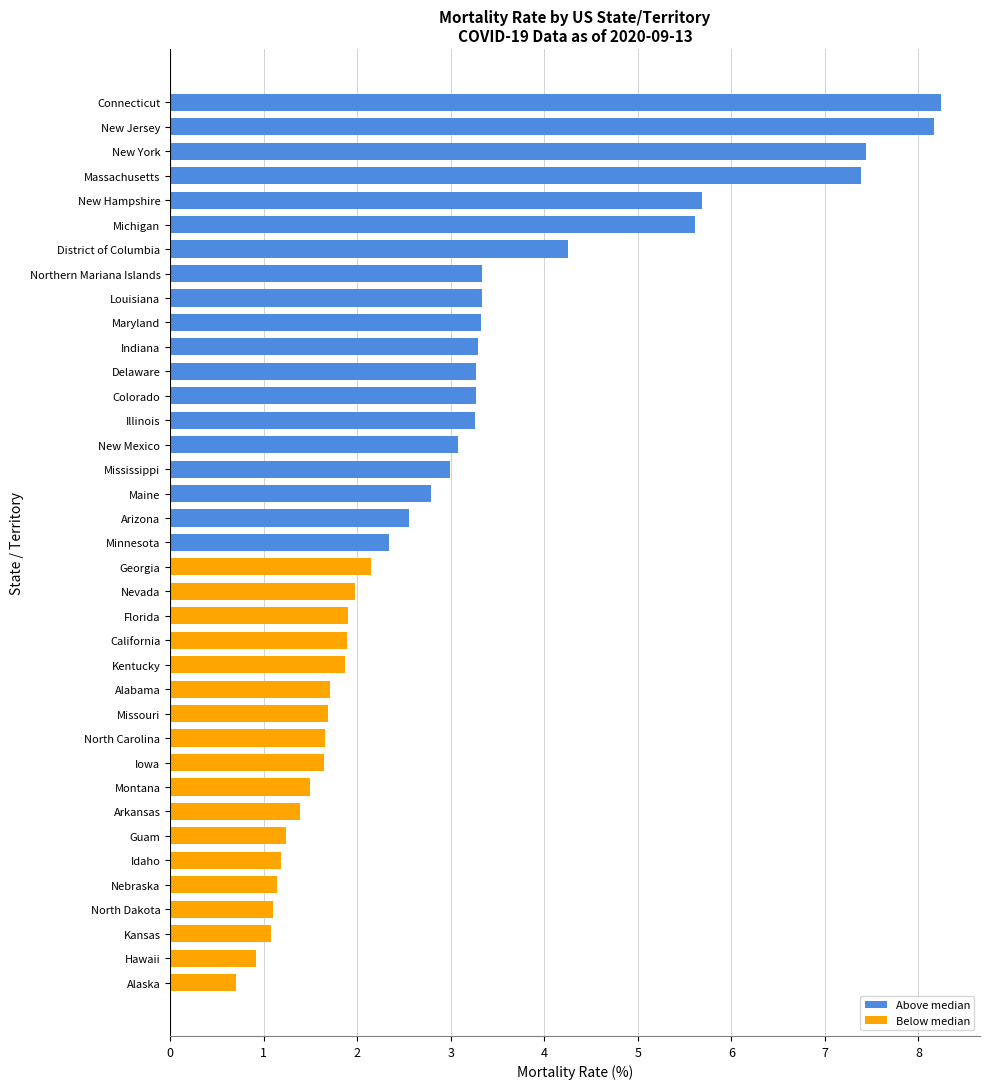

True or false: the data shows 3.3 at Maryland.

True